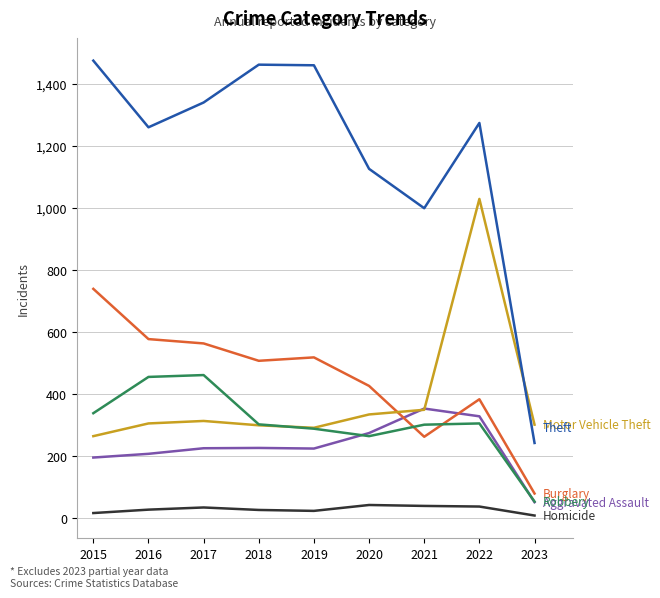

At which category is the sum across all series the highest?

2022